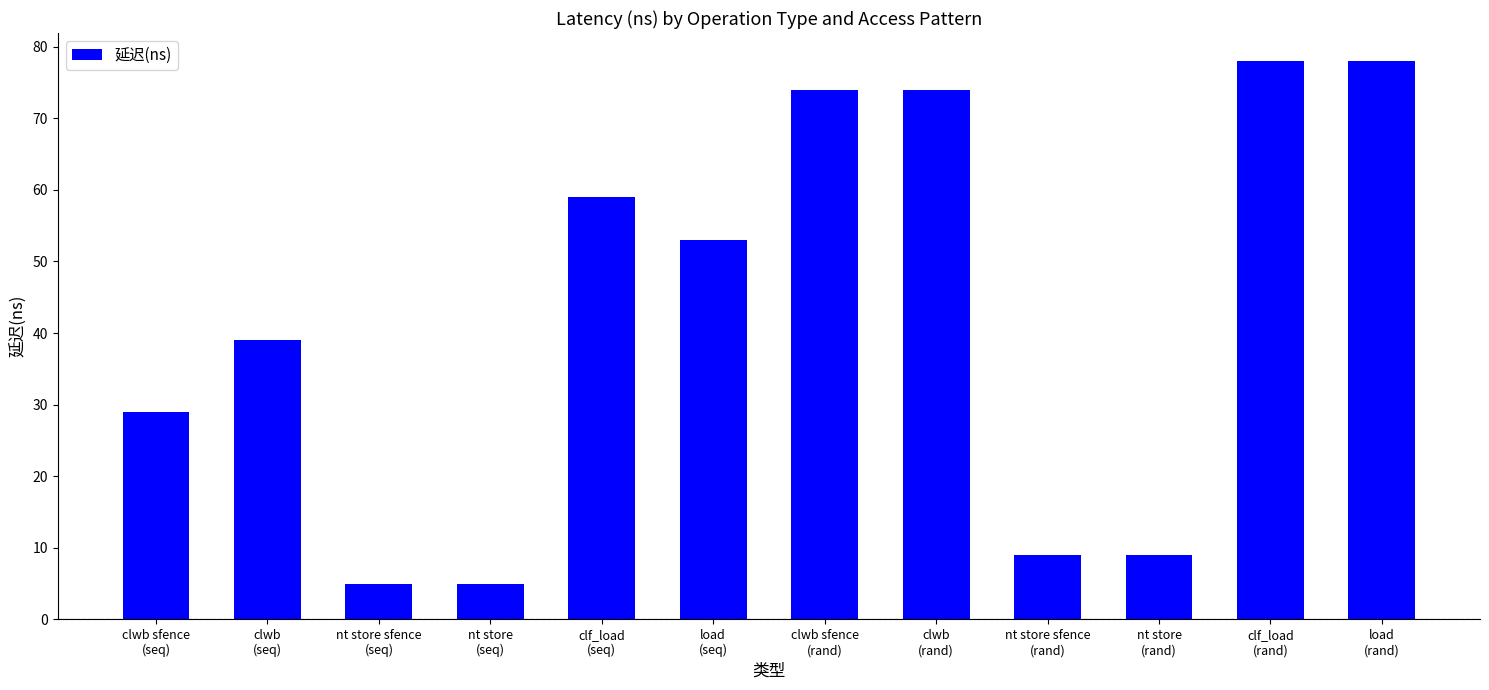

Reading right to left, extract all data points from this chart.

load
(rand)=78	clf_load
(rand)=78	nt store
(rand)=9	nt store sfence
(rand)=9	clwb
(rand)=74	clwb sfence
(rand)=74	load
(seq)=53	clf_load
(seq)=59	nt store
(seq)=5	nt store sfence
(seq)=5	clwb
(seq)=39	clwb sfence
(seq)=29